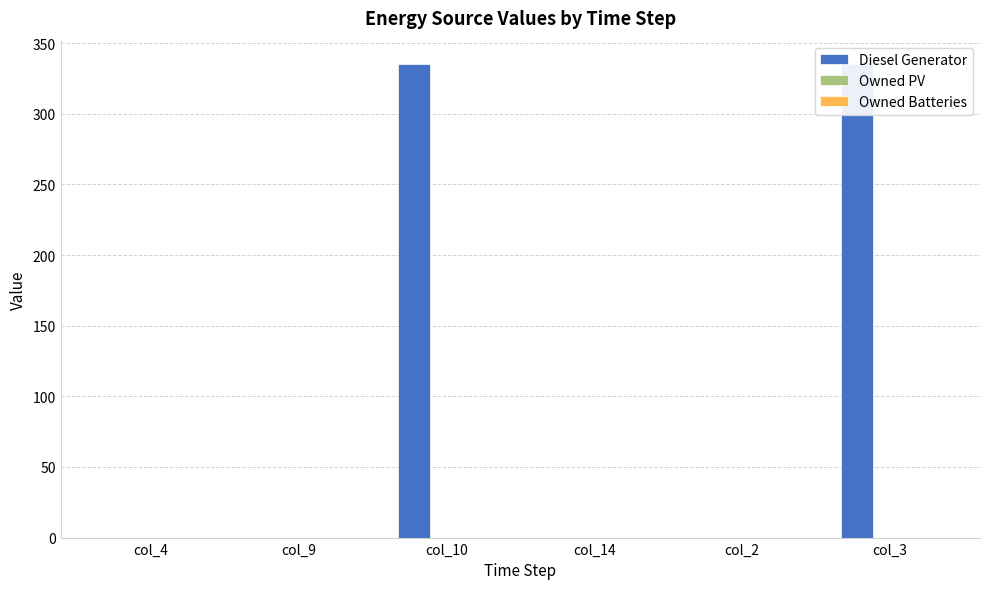

Rank the series at col_2 from lowest to highest value.

Diesel Generator, Owned PV, Owned Batteries